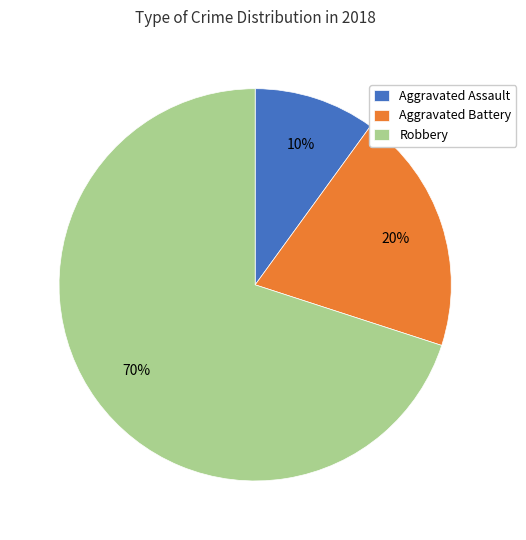

To the nearest percent, what portion does Aggravated Battery represent?

20%